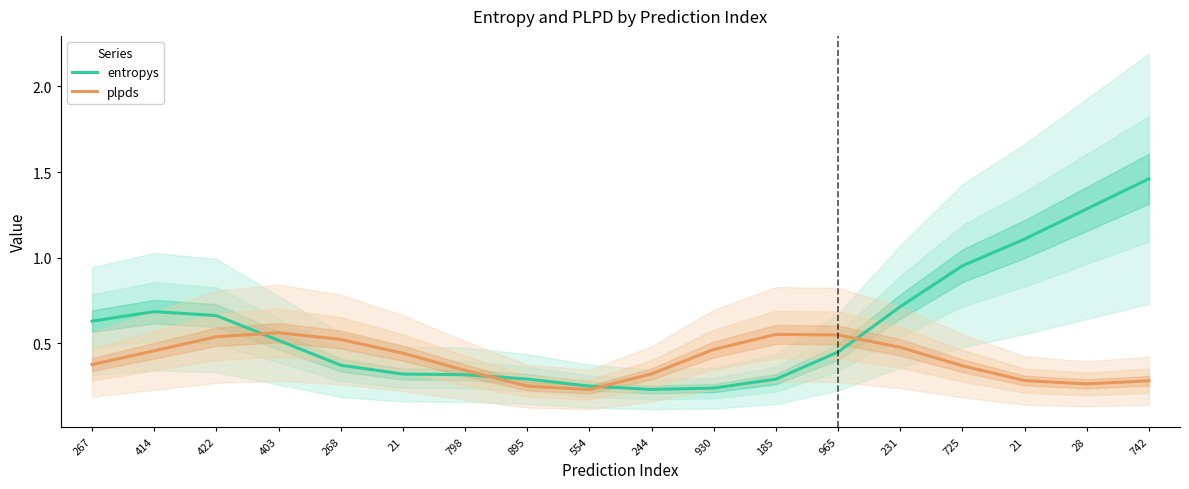

How many lines are shown in the chart?

2